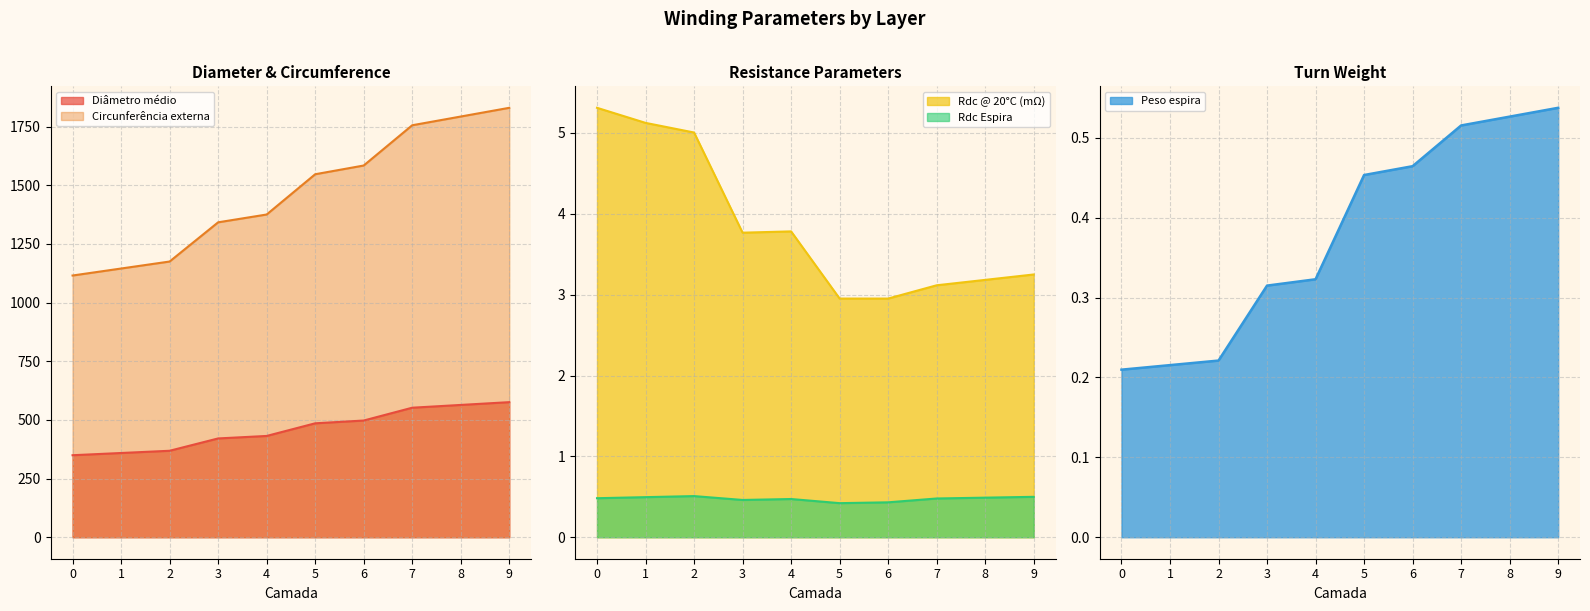

Which has a higher value, 0 or 1?

1